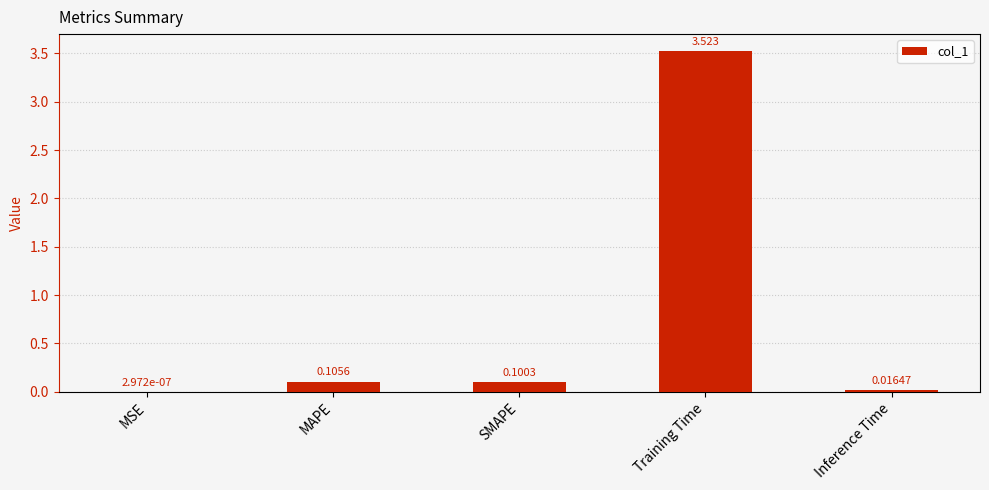

What is the sum of all values?

3.7